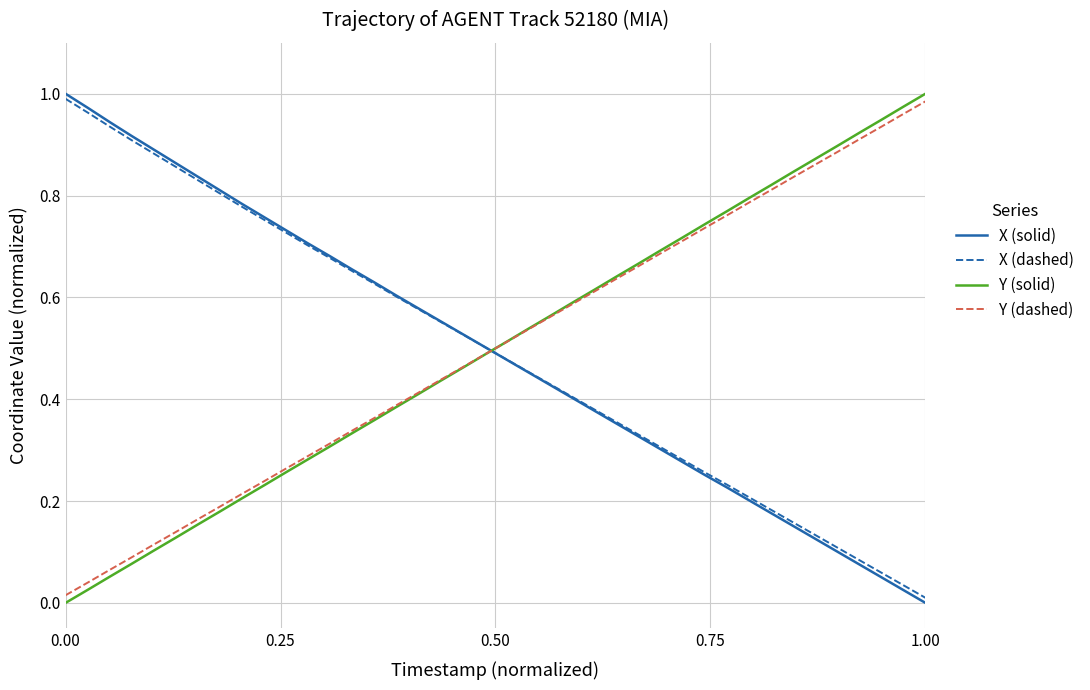

How many times do X (dashed) and Y (dashed) cross each other?

1